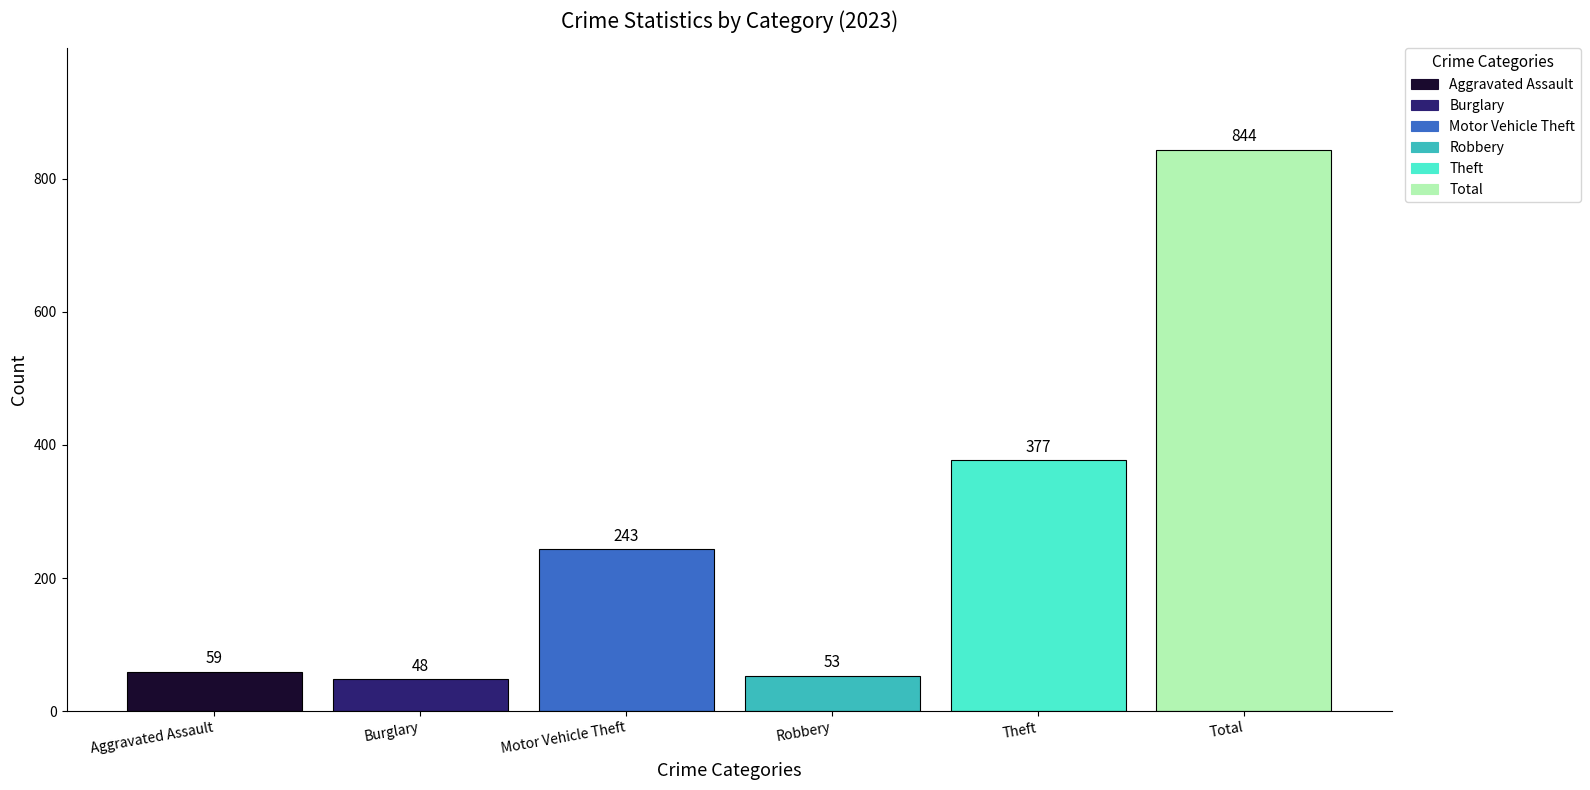

What is the approximate value at Burglary, to the nearest 10?

50